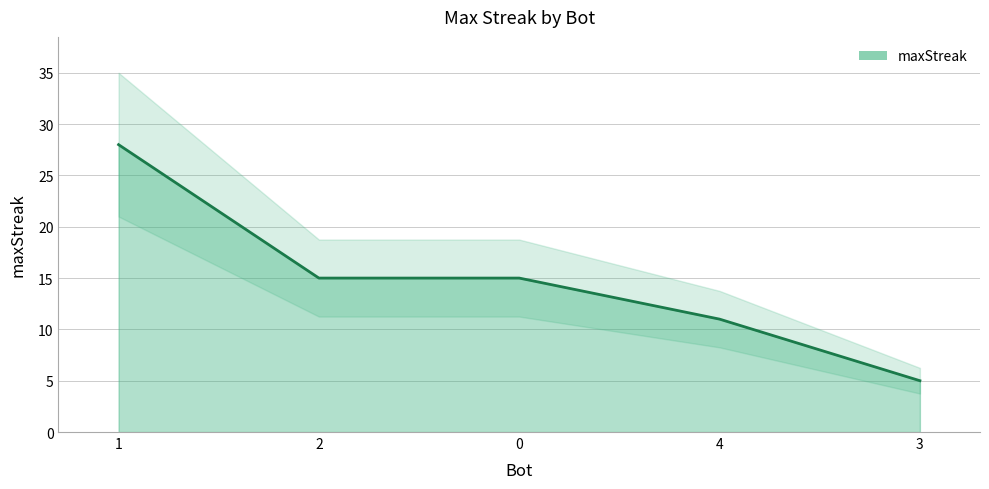

Does the chart display data point markers on the line(s)?

No